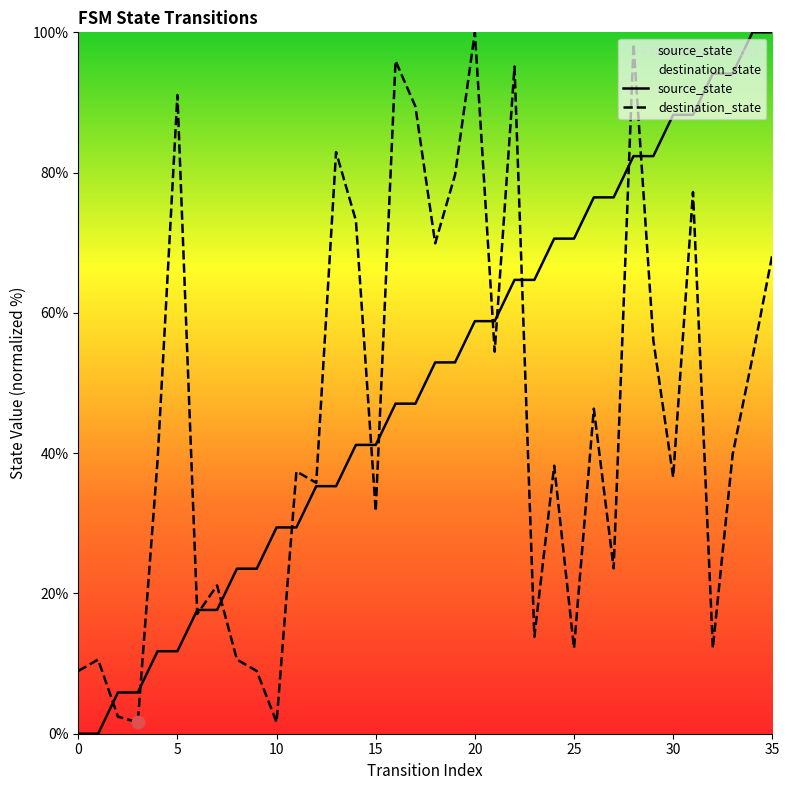

What is the total value across all series at 11?

66.8